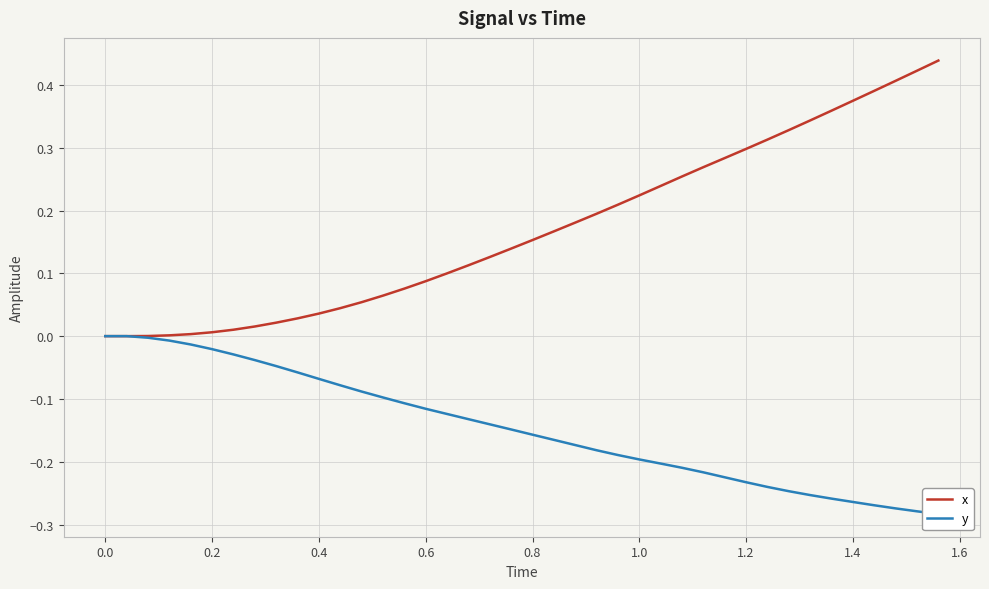

Reading right to left, transcribe all the data shown in this chart.

x: 0.4	0.4	0.4	0.4	0.4	0.4	0.3	0.3	0.3	0.3	0.3	0.3	0.3	0.2	0.2	0.2	0.2	0.2	0.2	0.2	0.1	0.1	0.1	0.1	0.1	0.1	0.1	0.1	0.0	0.0	0.0	0.0	0.0	0.0	0.0	0.0	0.0	0.0	0.0	0.0
y: -0.3	-0.3	-0.3	-0.3	-0.3	-0.3	-0.3	-0.2	-0.2	-0.2	-0.2	-0.2	-0.2	-0.2	-0.2	-0.2	-0.2	-0.2	-0.2	-0.2	-0.1	-0.1	-0.1	-0.1	-0.1	-0.1	-0.1	-0.1	-0.1	-0.1	-0.1	-0.0	-0.0	-0.0	-0.0	-0.0	-0.0	-0.0	0.0	0.0